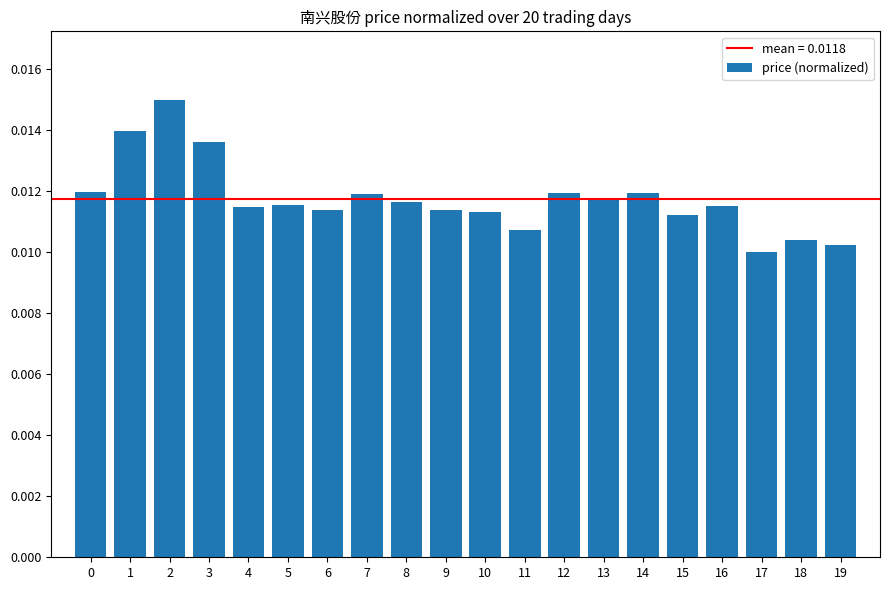

Between 3 and 4, which is larger?

3